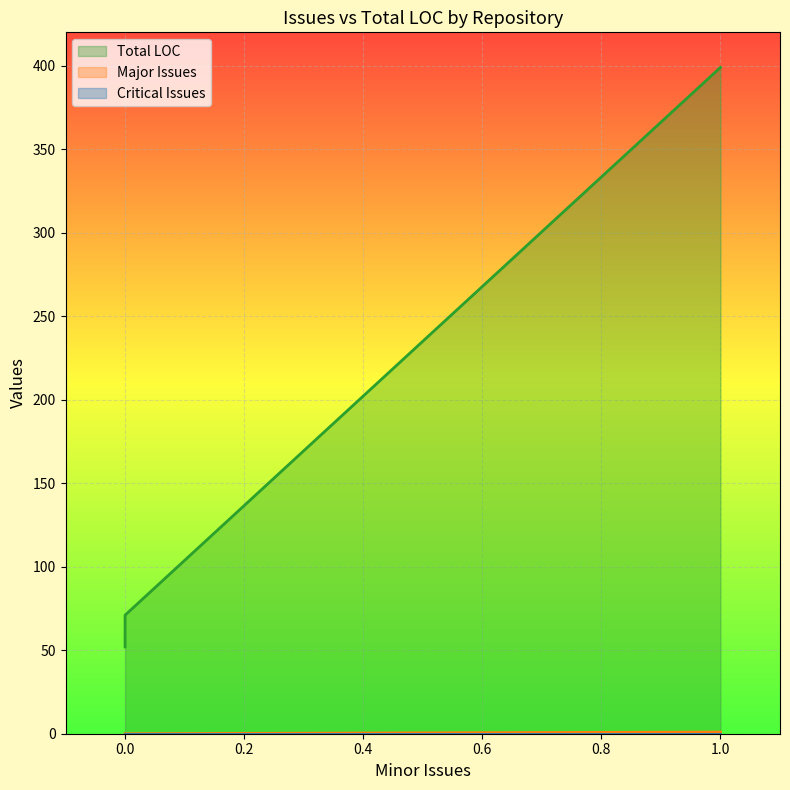

True or false: Total LOC has a value of 52 at 0.

True